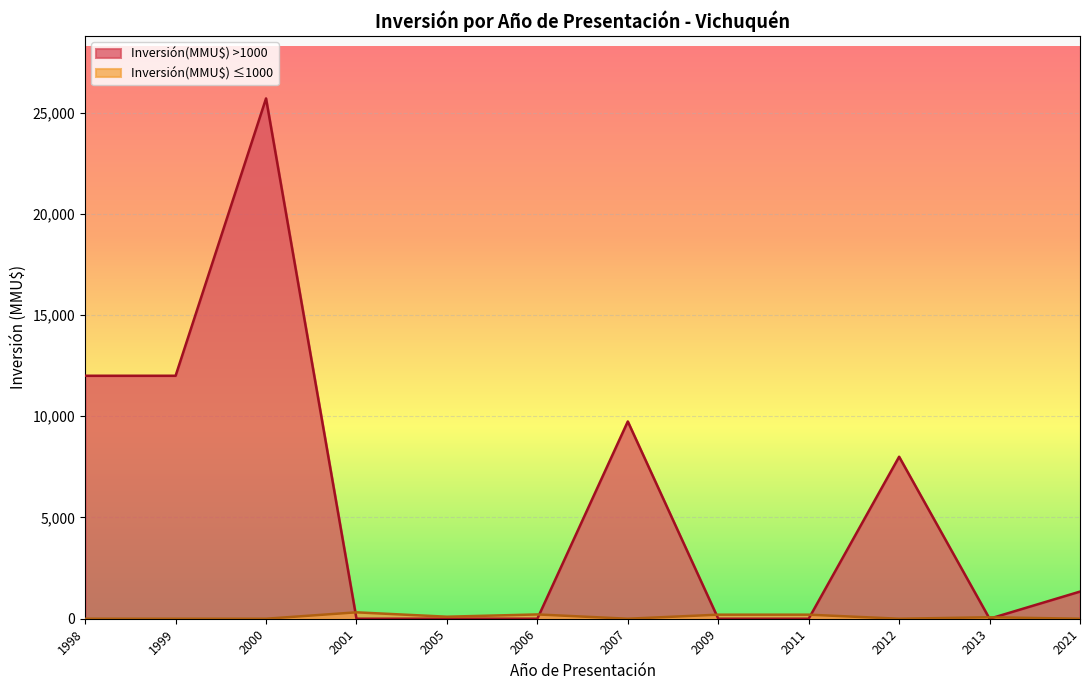

At which category is the sum across all series the highest?

2000